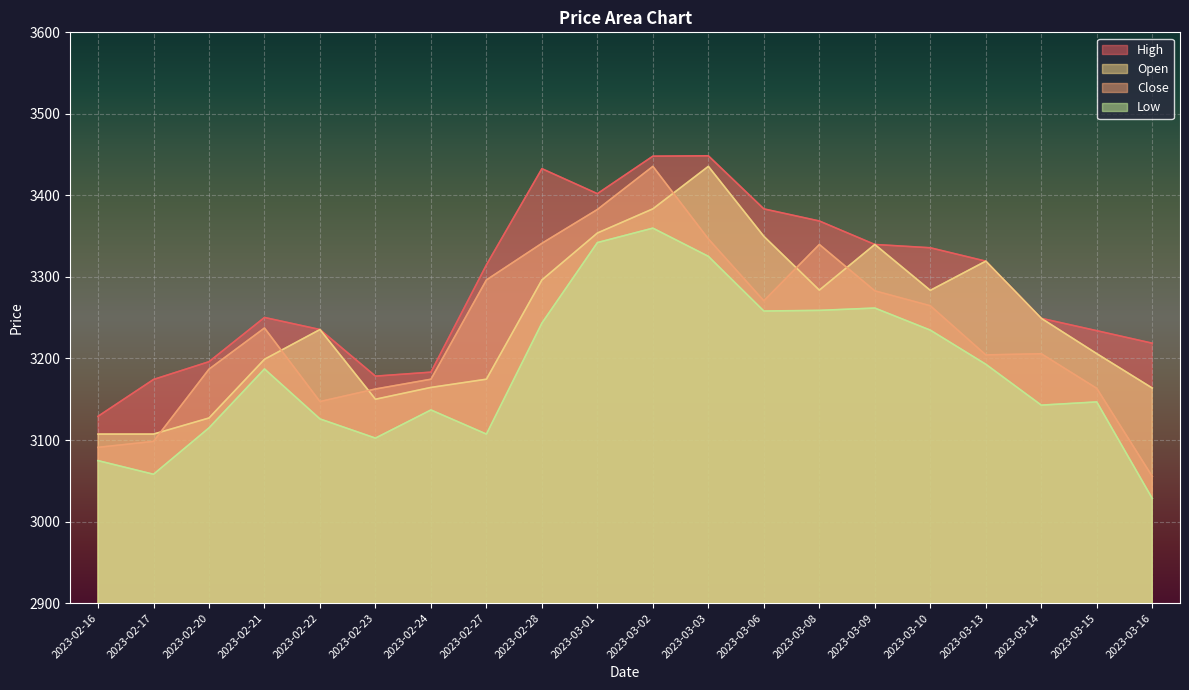

What are all the series names shown in the legend?

High, Close, Open, Low